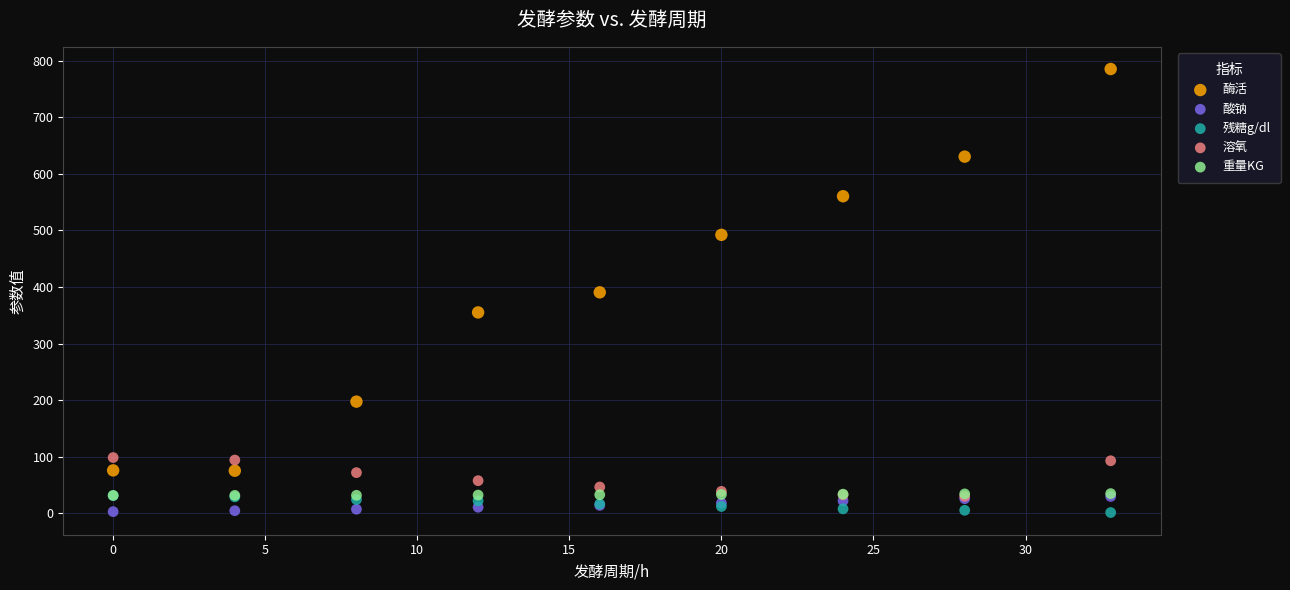

In the 酶活 series, what Y value is closest to 430?

390.5